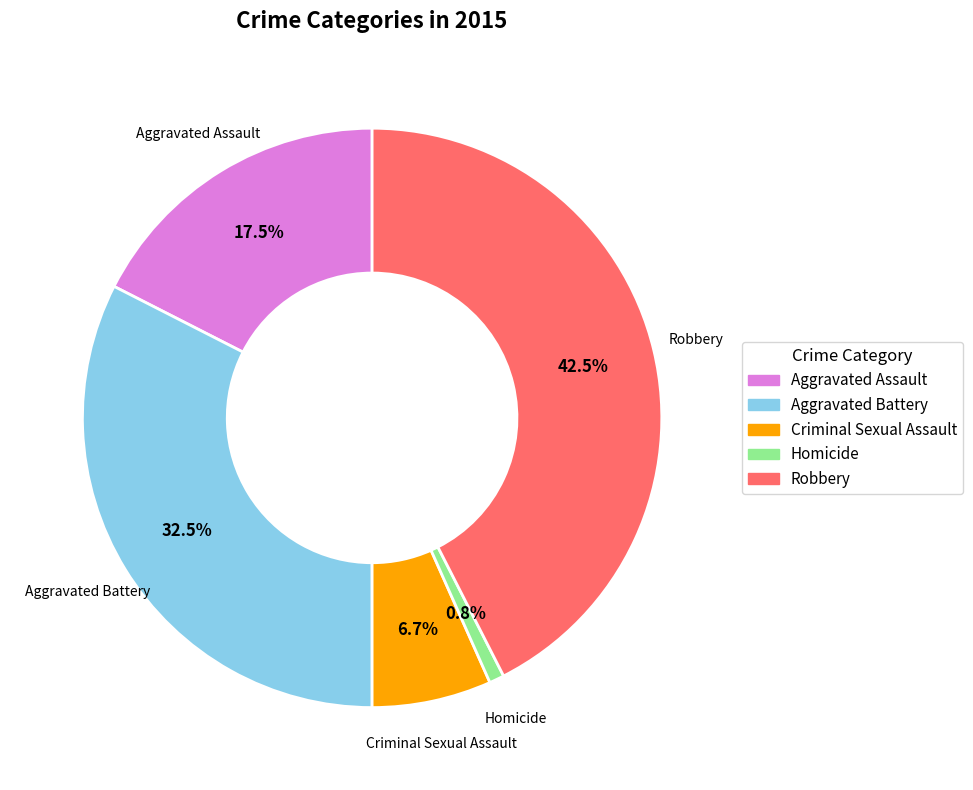

How many slices are in this pie chart?

5